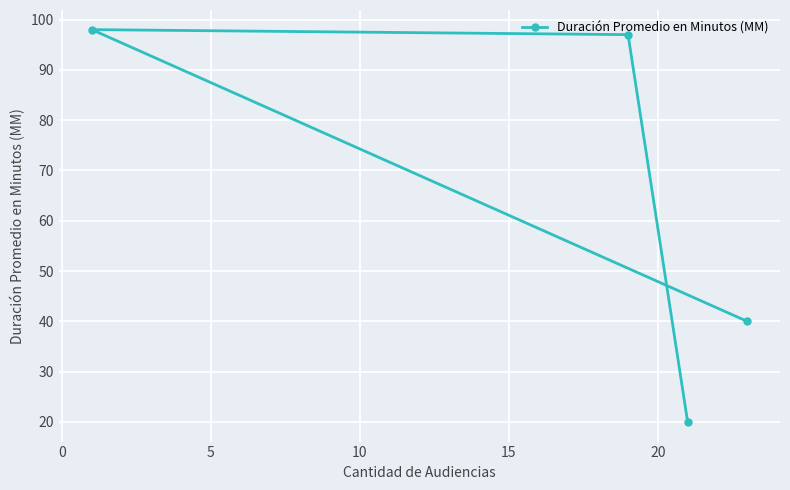

What is the difference between the maximum and minimum values?

78